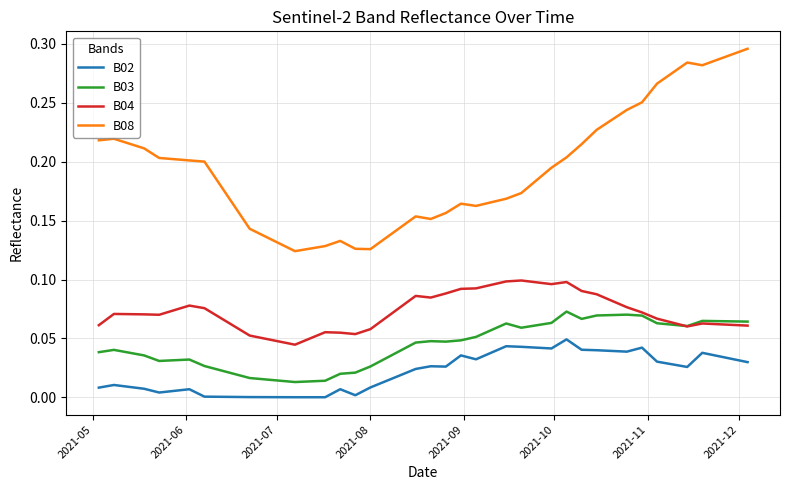

Which series has the largest total across all categories?

B08